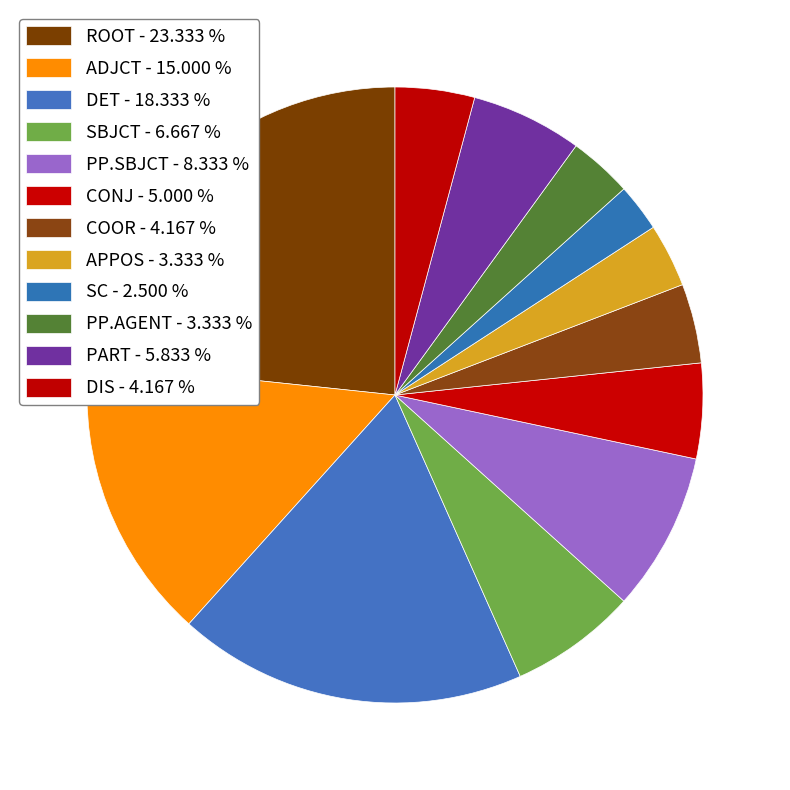

Count the number of slices in the pie.

12